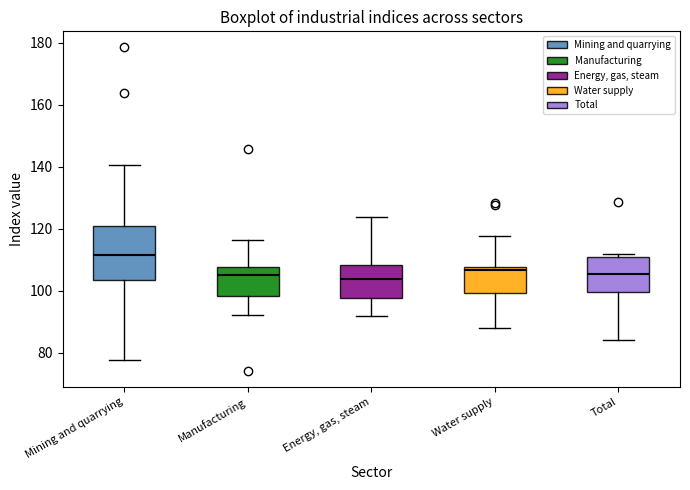

Reading left to right, transcribe this box plot: for each box, give where its median line is, the range the box spans, and where its two whiskers end, as read against the y-axis. The values are not printed on the chart, so give them approximately, as read against the axis.

Mining and quarrying: median 112, box 104 to 120, whiskers 78 to 140
Manufacturing: median 106, box 98 to 108, whiskers 92 to 116
Energy, gas, steam: median 104, box 98 to 108, whiskers 92 to 124
Water supply: median 106, box 100 to 108, whiskers 88 to 118
Total: median 106, box 100 to 110, whiskers 84 to 112